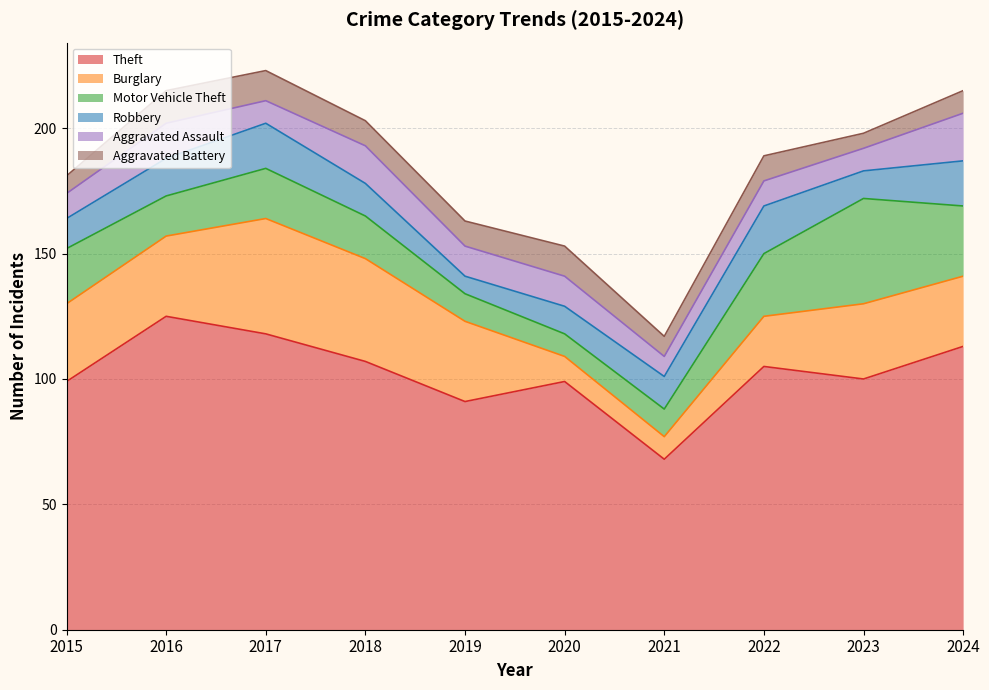

At which category is the sum across all series the highest?

2017